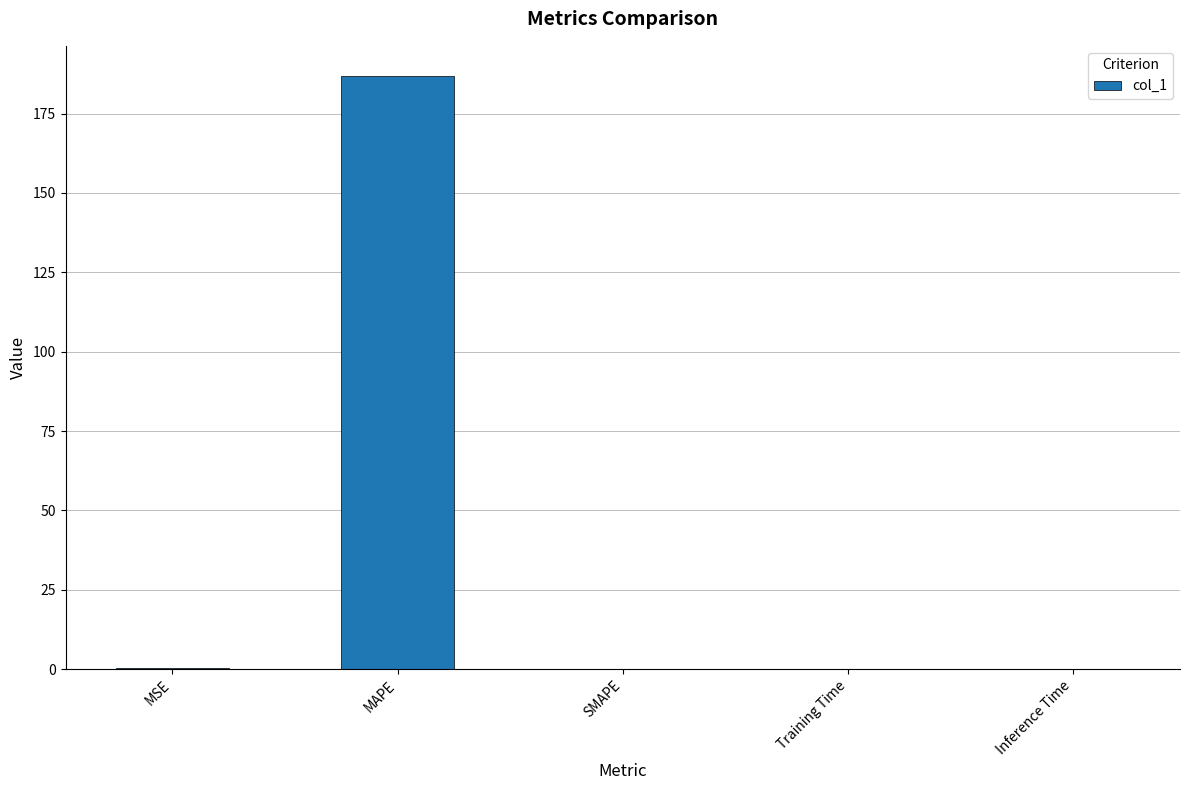

What is the greatest value displayed?

187.0